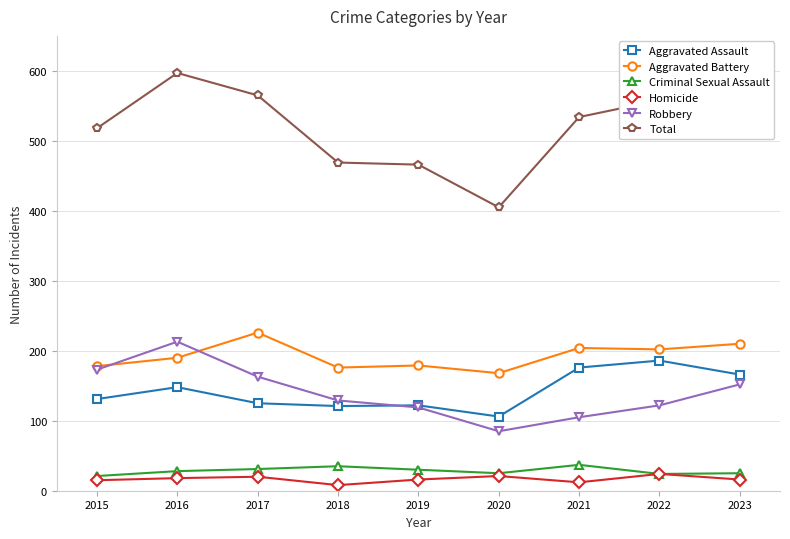

List the series in order of their peak value, highest first.

Total, Aggravated Battery, Robbery, Aggravated Assault, Criminal Sexual Assault, Homicide